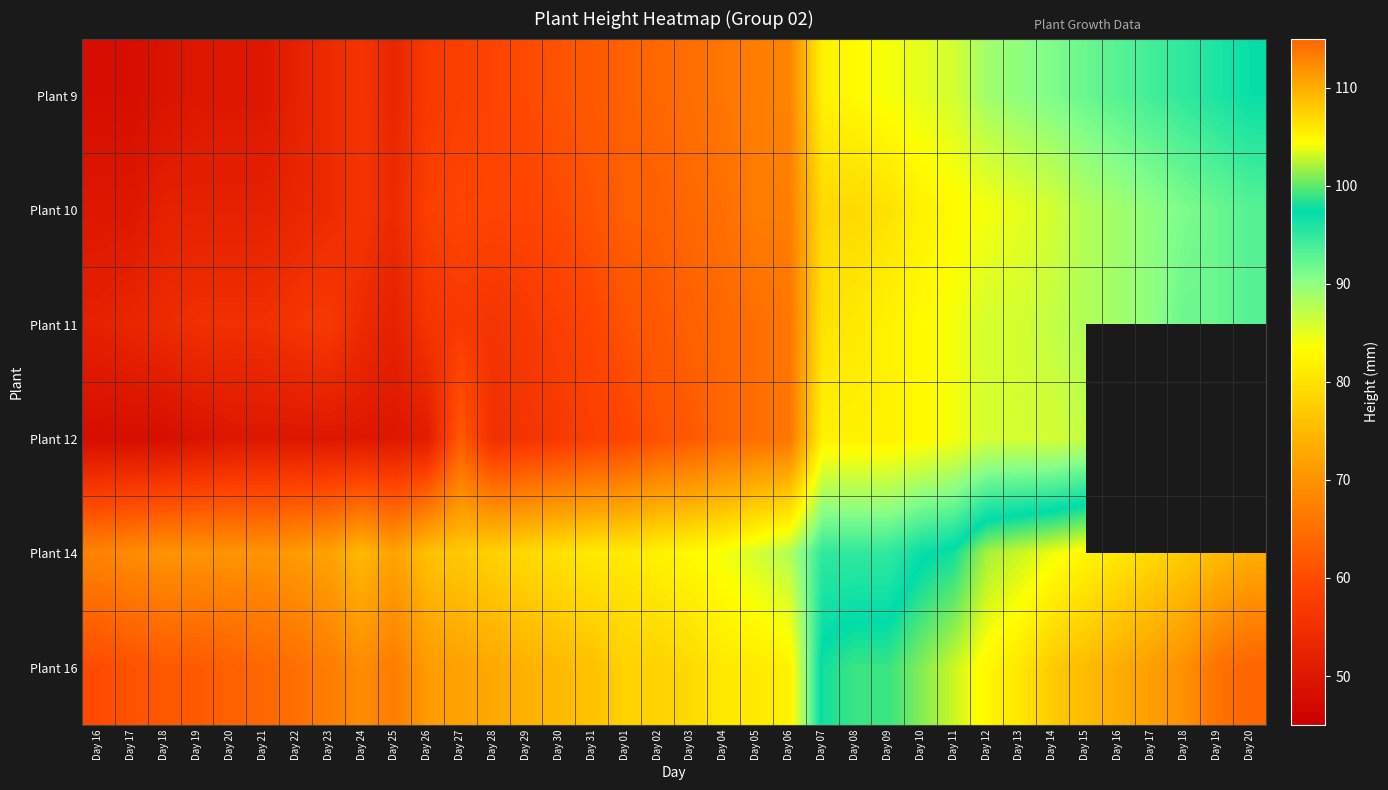

Rank the series at Day 06 from highest to lowest value.

Plant 14, Plant 16, Plant 9, Plant 10, Plant 11, Plant 12